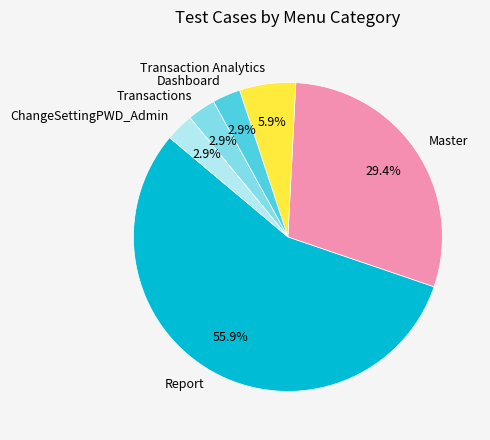

How many slices are in this pie chart?

6